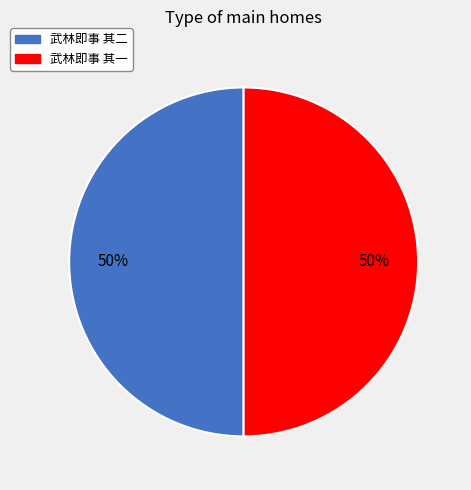

To the nearest percent, what is the average slice percentage?

50%